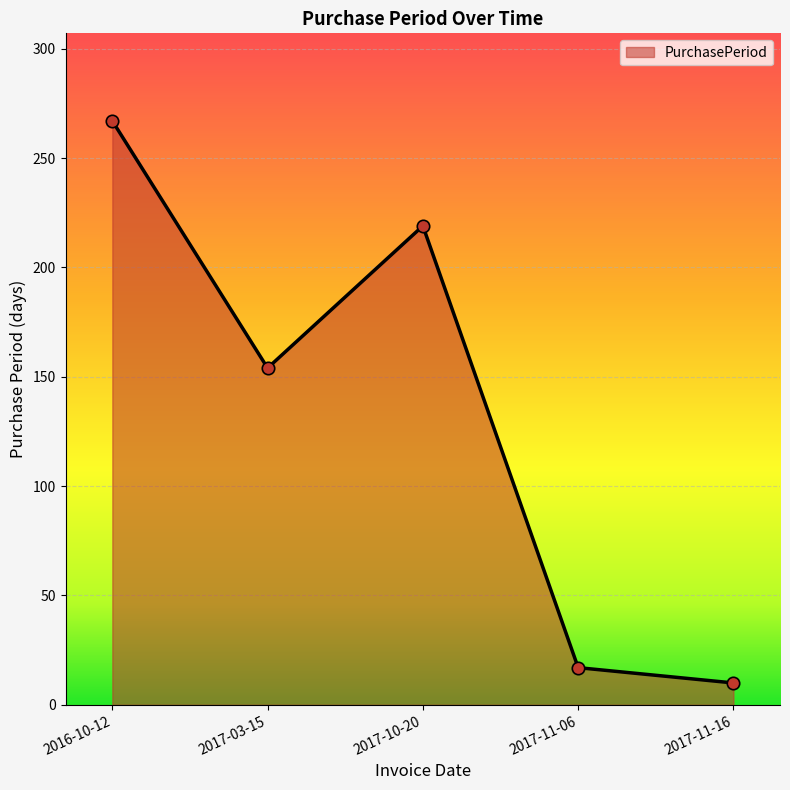

What is the ratio of the value at 2017-03-15 to the value at 2016-10-12?

0.6